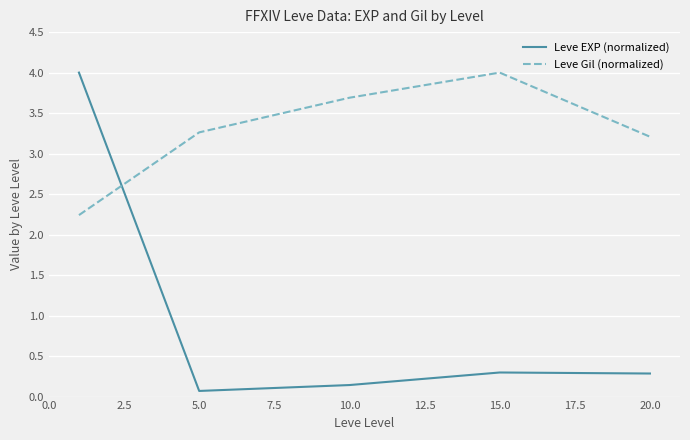

Rank the series by their average value, from lowest to highest.

Leve EXP (normalized), Leve Gil (normalized)